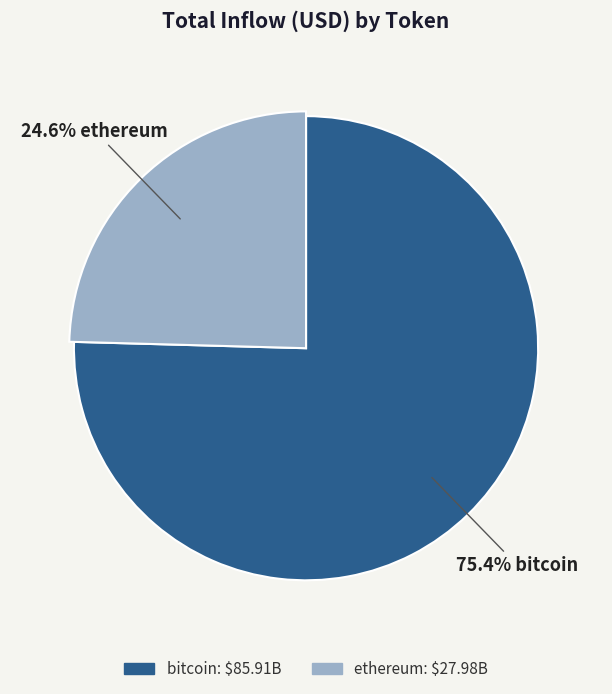

The ethereum slice represents 81% of the pie. True or false?

False